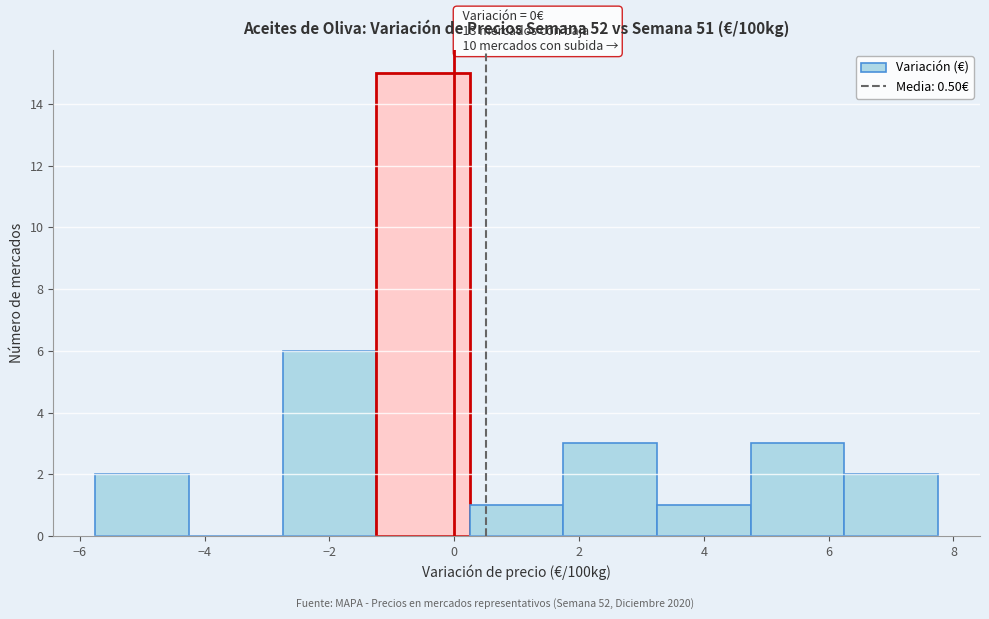

Which range on the x-axis has the tallest bar?

-1.25 to 0.25